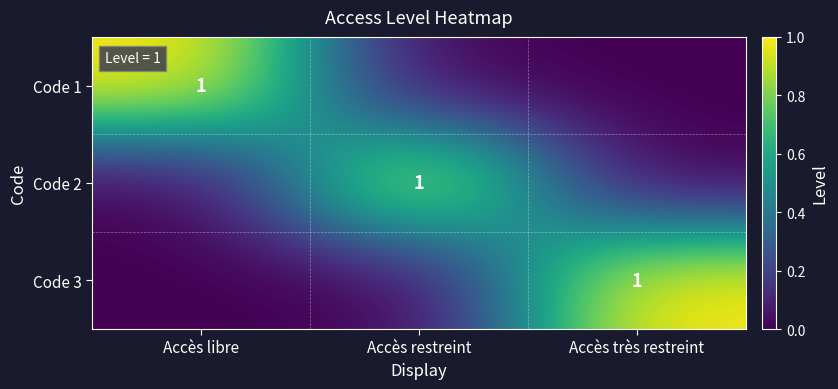

At which category is the sum across all series the highest?

Accès libre